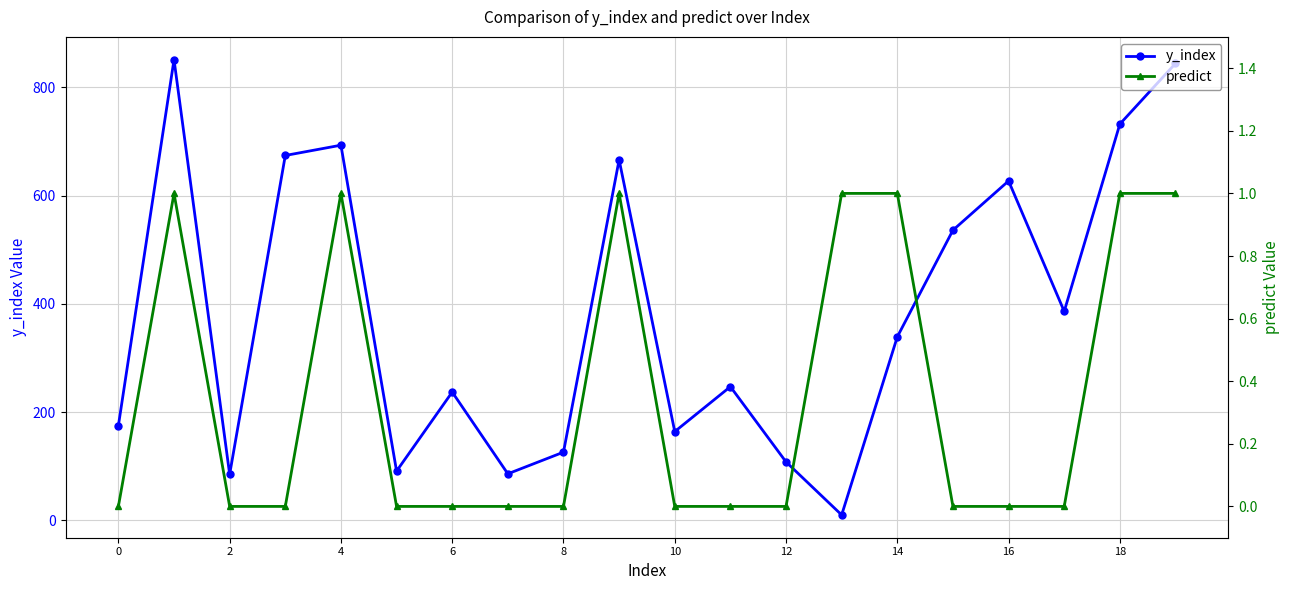

What is the highest value of the predict series?

1